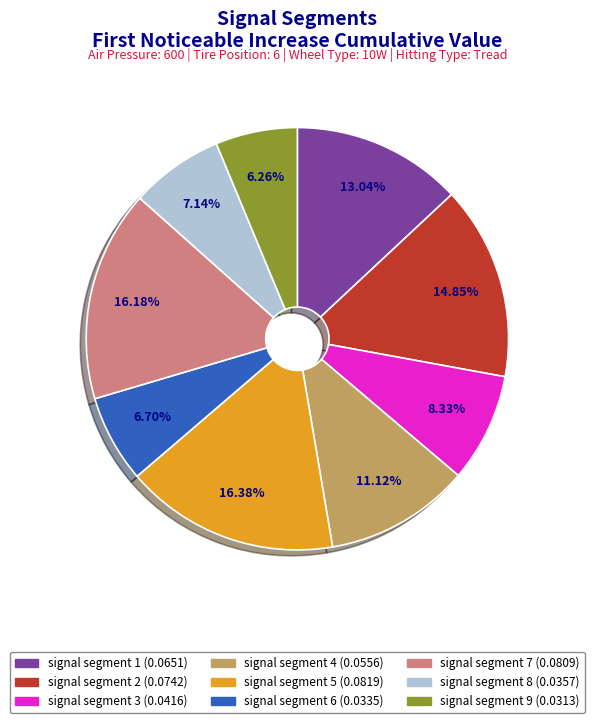

How many slices are in this pie chart?

9